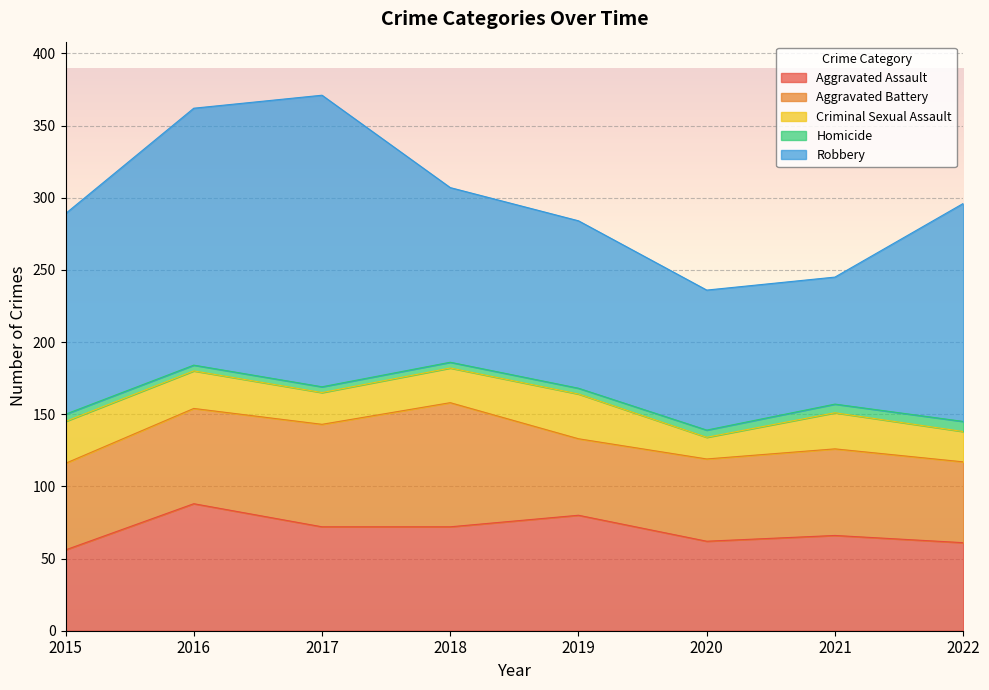

The Homicide series shows 6 at 2021. True or false?

True